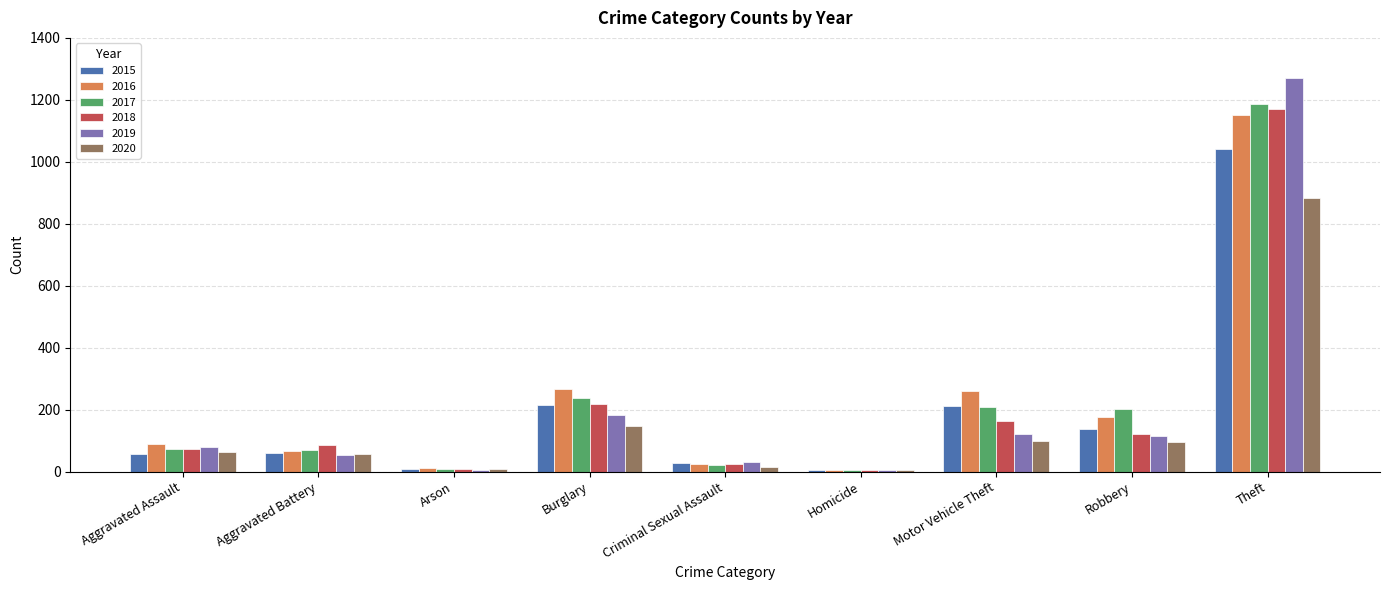

What is the difference between the 2016 values at Burglary and Robbery?

88